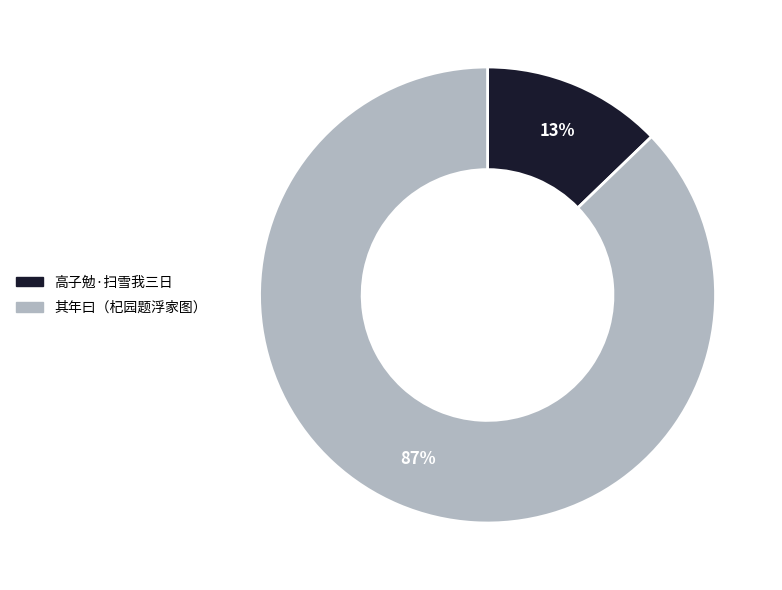

To the nearest percent, what is the average slice percentage?

50%